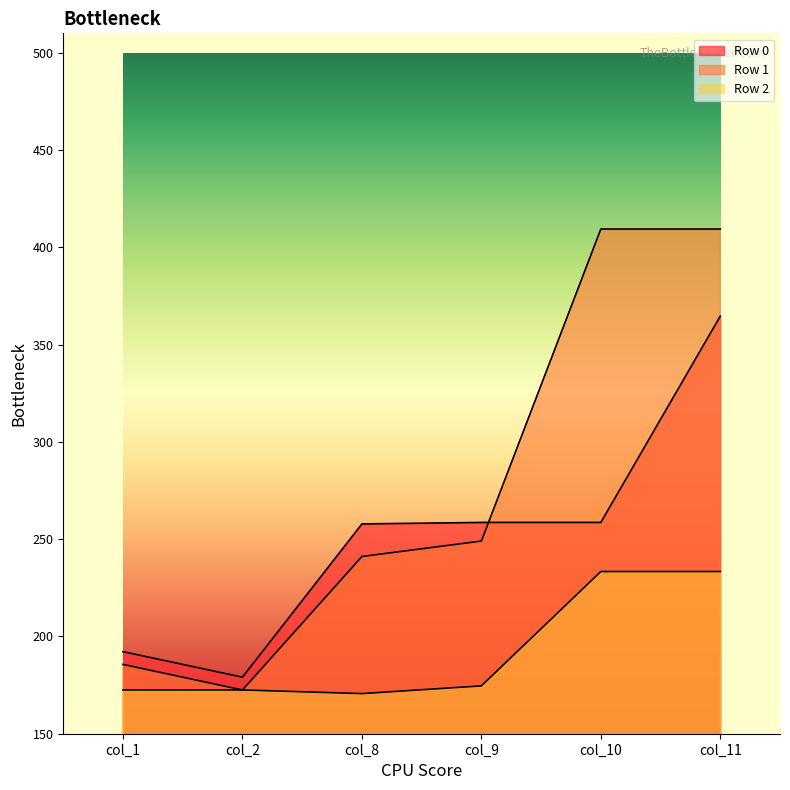

The value of Row 2 at col_2 is 299.0. True or false?

False